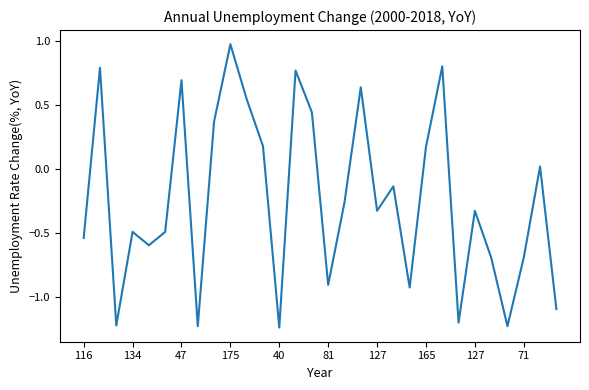

What is the difference between the maximum and minimum values?

2.2